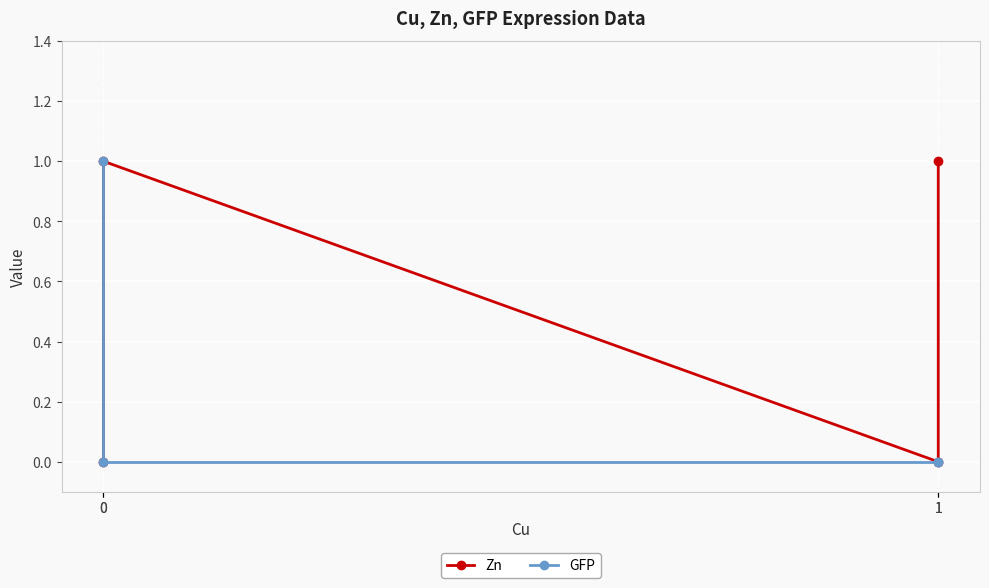

Rank the categories by Zn value from highest to lowest.

1, 0, 1, 0